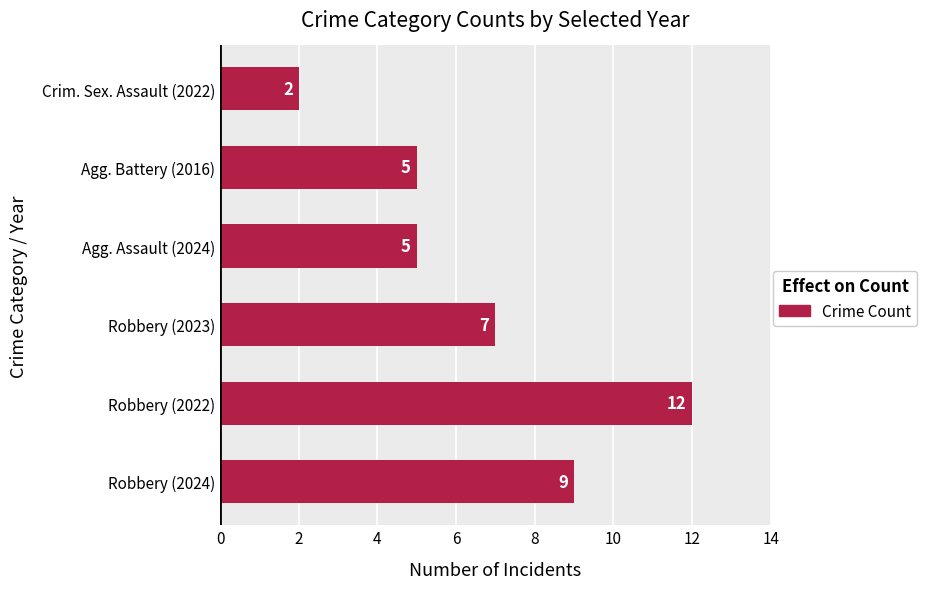

True or false: the data shows 5 at Agg. Assault (2024).

True